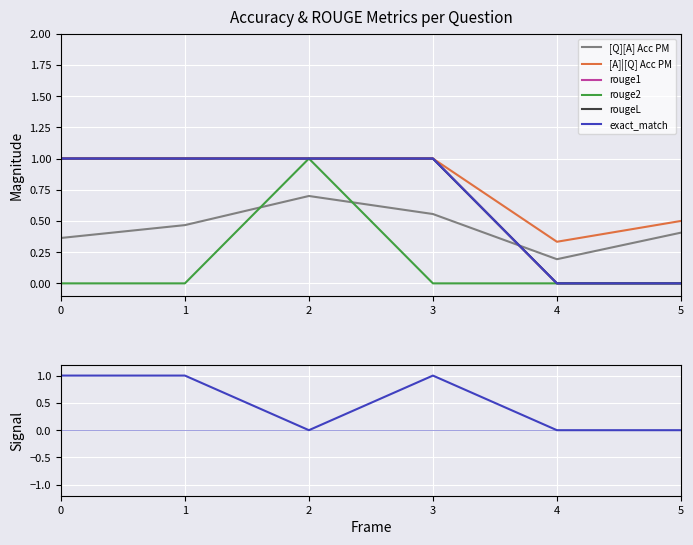

What are all the series names shown in the legend?

[Q][A] Acc PM, [A]|[Q] Acc PM, rouge1, rouge2, rougeL, exact_match